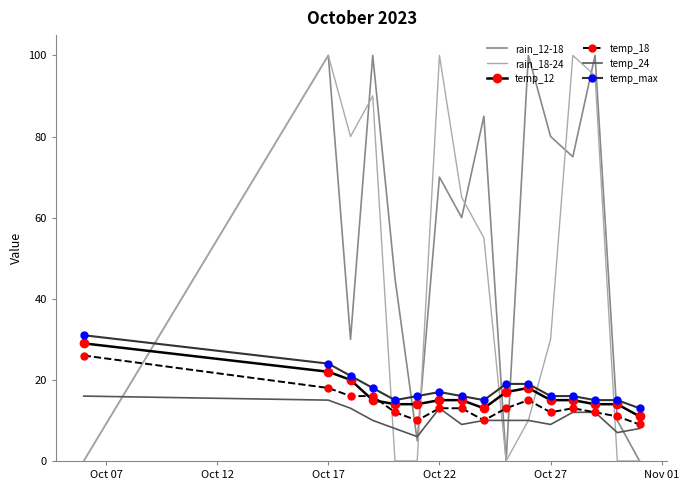

Which series has the largest total across all categories?

rain_12-18